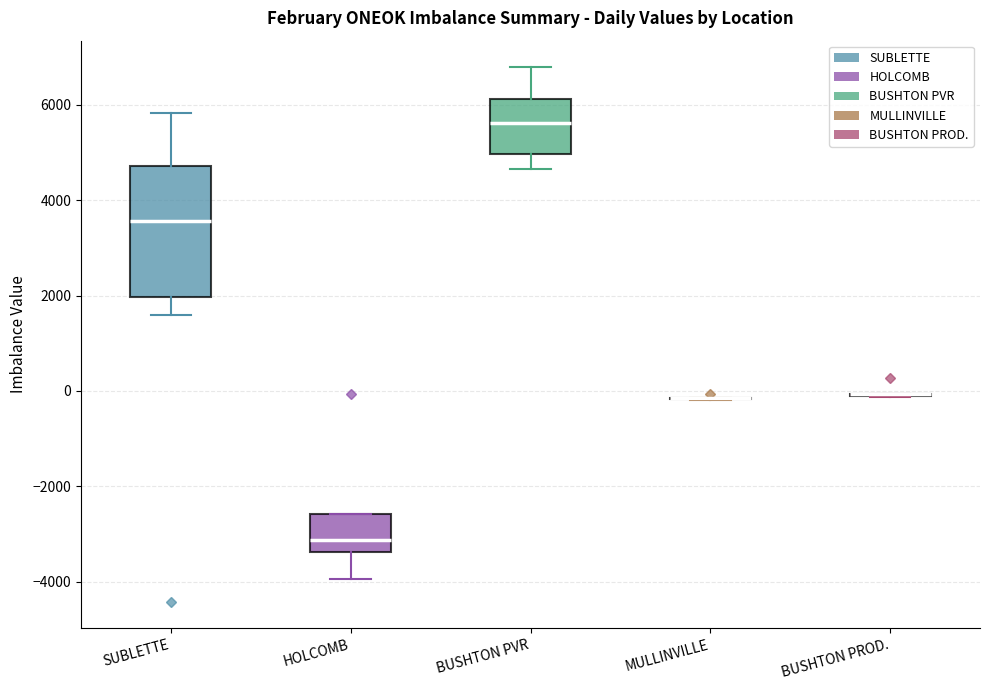

Reading left to right, transcribe this box plot: for each box, give where its median line is, the range the box spans, and where its two whiskers end, as read against the y-axis. The values are not printed on the chart, so give them approximately, as read against the axis.

SUBLETTE: median 3600, box 2000 to 4800, whiskers 1600 to 5800
HOLCOMB: median -3200, box -3400 to -2600, whiskers -4000 to -2600
BUSHTON PVR: median 5600, box 5000 to 6200, whiskers 4600 to 6800
MULLINVILLE: box collapsed to a line at -200, whiskers -200 to -200
BUSHTON PROD.: box collapsed to a line at 0, whiskers -200 to 0